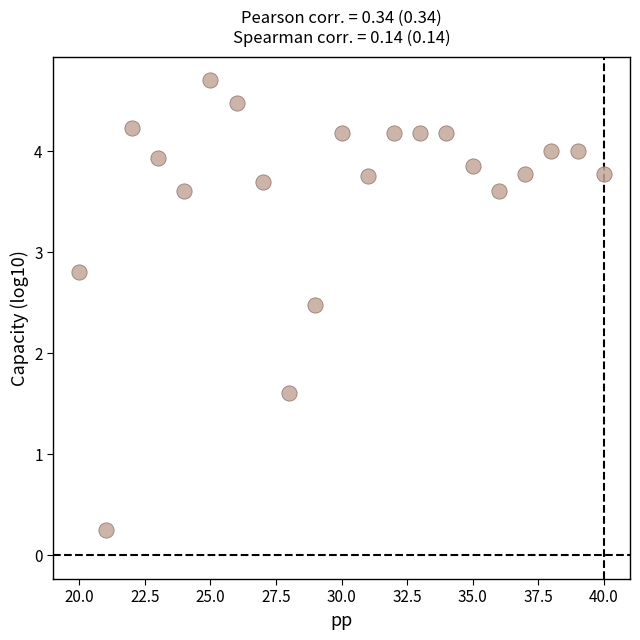

What is the range of X values (max minus min)?

20.0